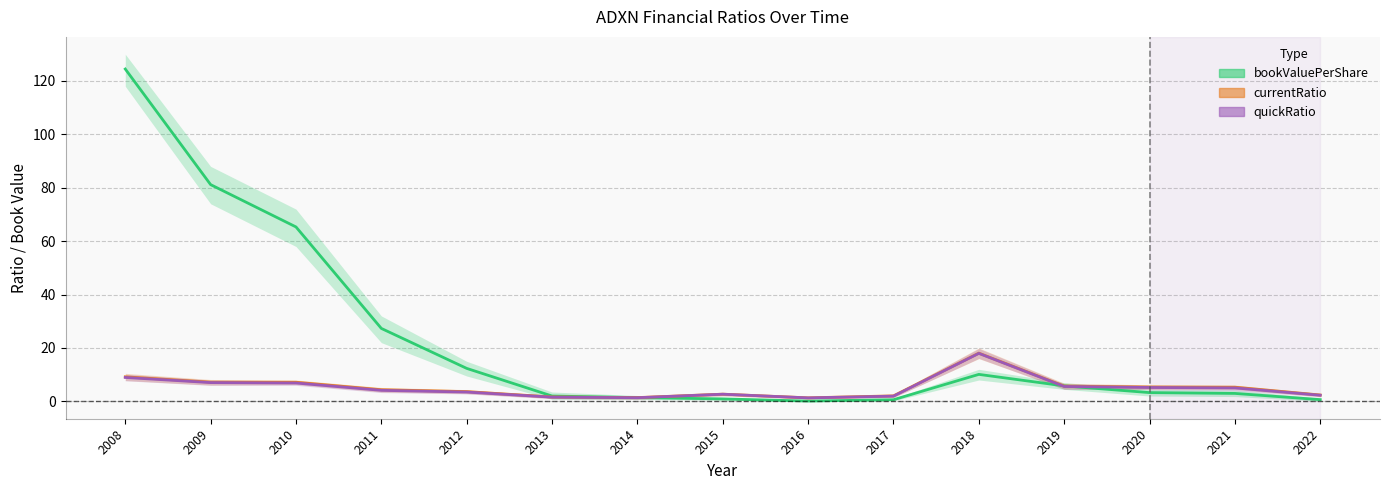

Rank the series by their maximum value, from highest to lowest.

bookValuePerShare, currentRatio, quickRatio